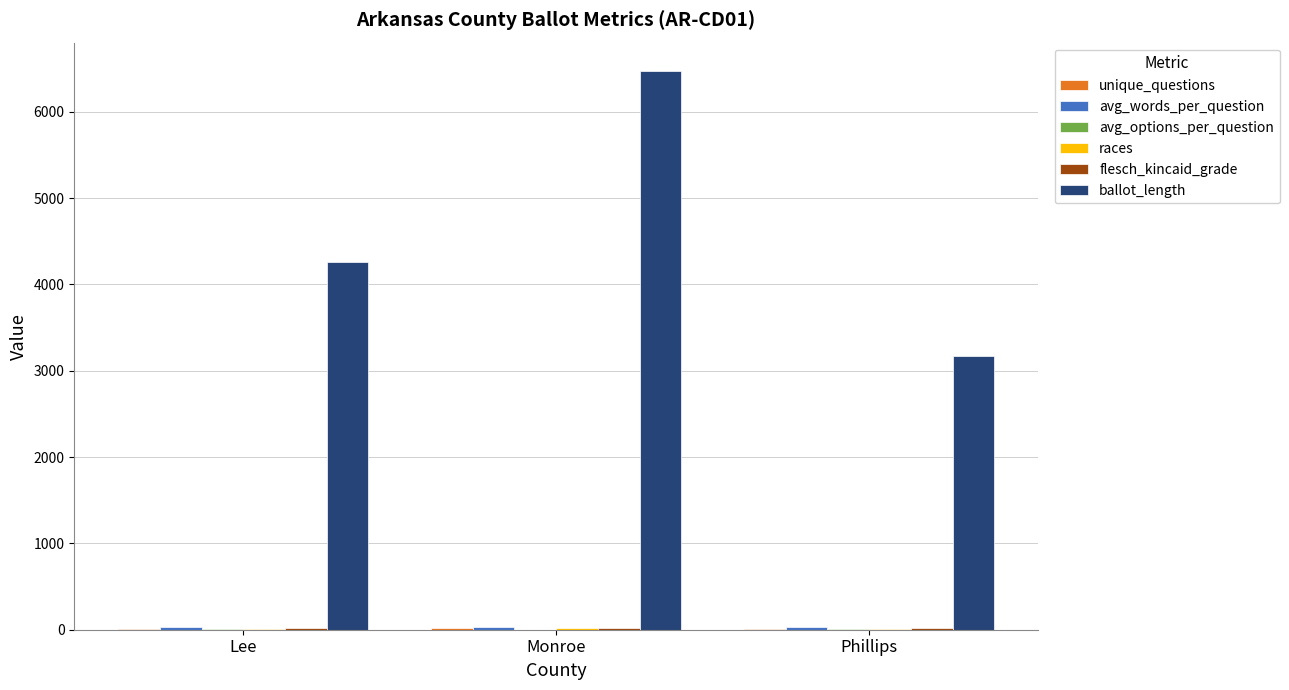

What is the sum of all ballot_length values?

13906.0